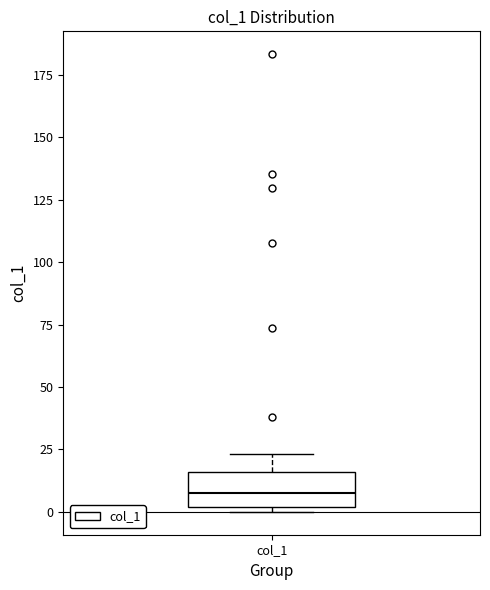

Transcribe this box plot: give where the median line is, the range the box spans, and where the two whiskers end, as read against the y-axis. The values are not printed on the chart, so give them approximately, as read against the axis.

median 5, box 0 to 15, whiskers 0 (just below the box's lower edge) to 25